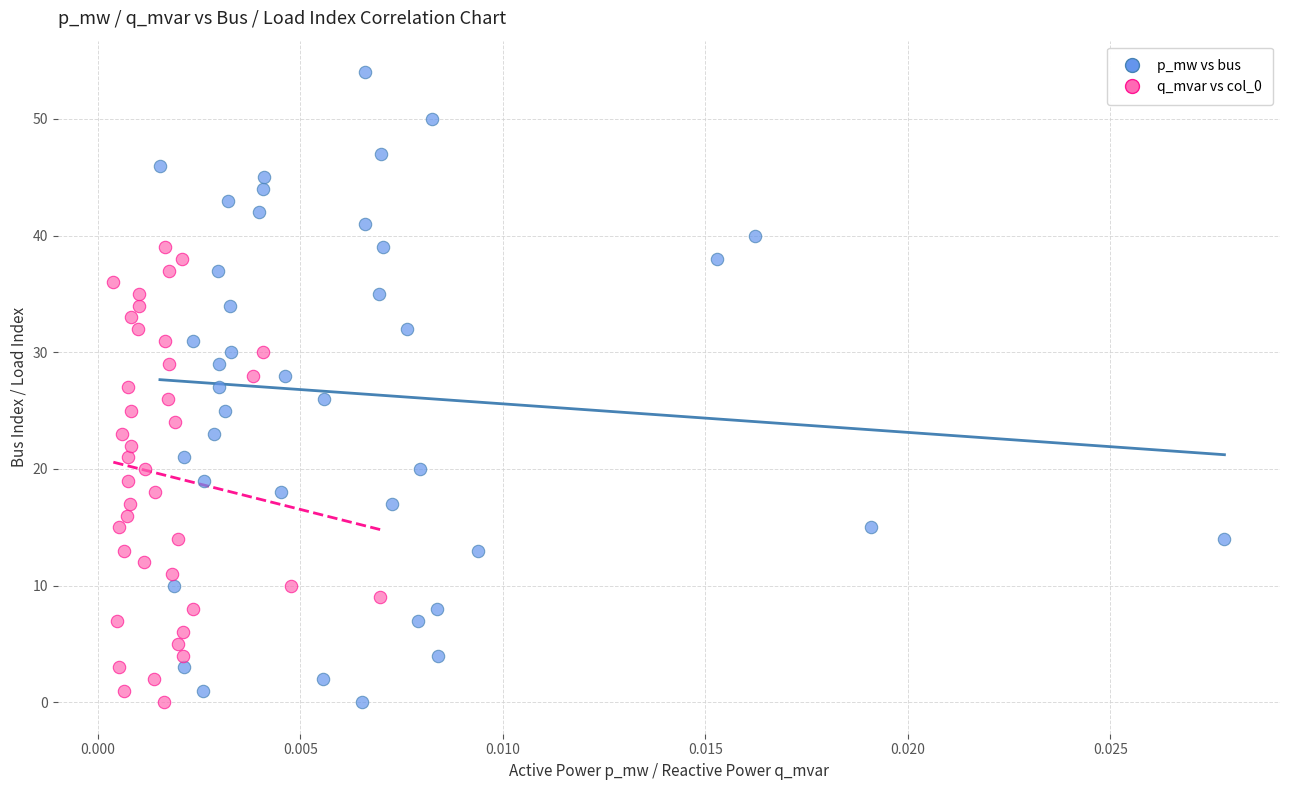

Which series reaches the maximum Y coordinate?

p_mw vs bus